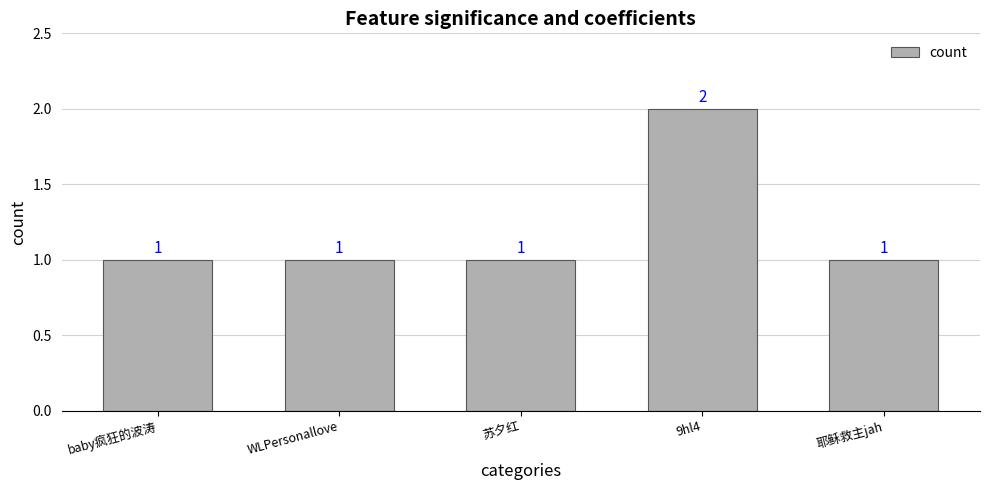

Reading left to right, what are all the values shown in this chart?

baby疯狂的波涛=1	WLPersonallove=1	苏夕红=1	9hl4=2	耶稣救主jah=1